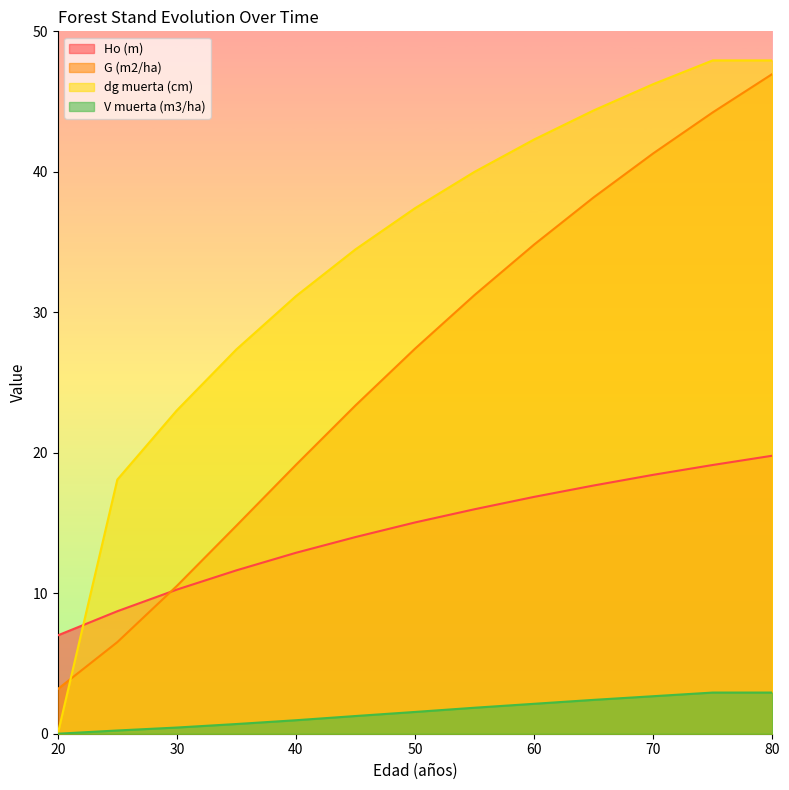

Is it true that G (m2/ha) equals 44.2 at 75?

True